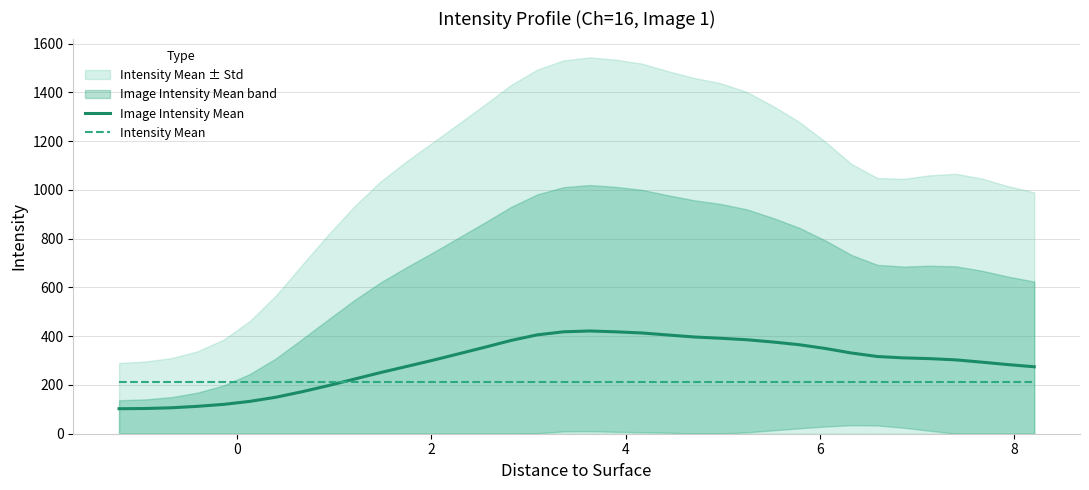

What is the highest value of the Image Intensity Mean series?

421.3